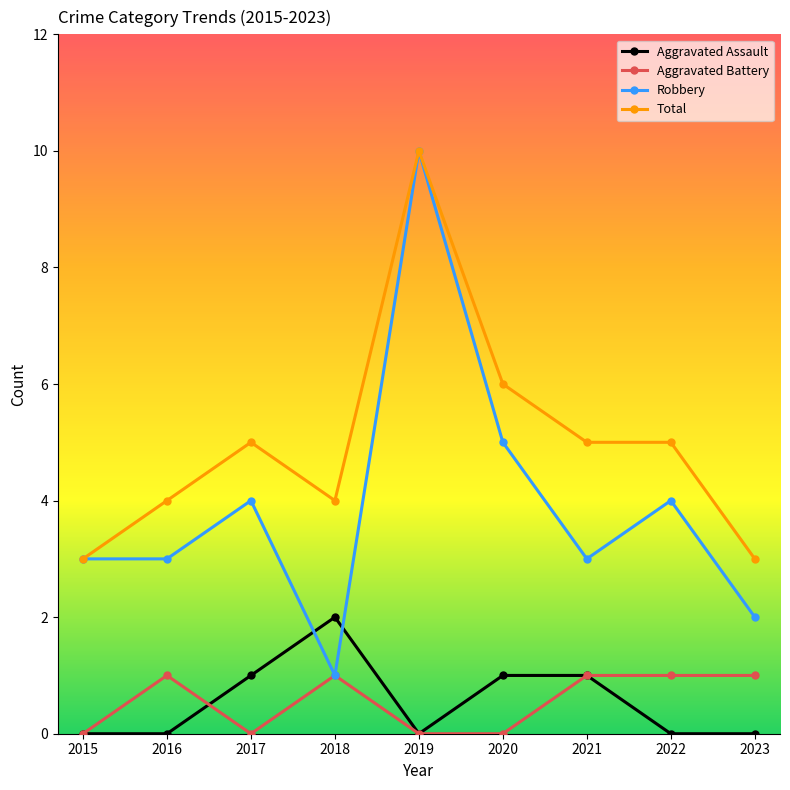

Which series has the largest range (max minus min)?

Robbery